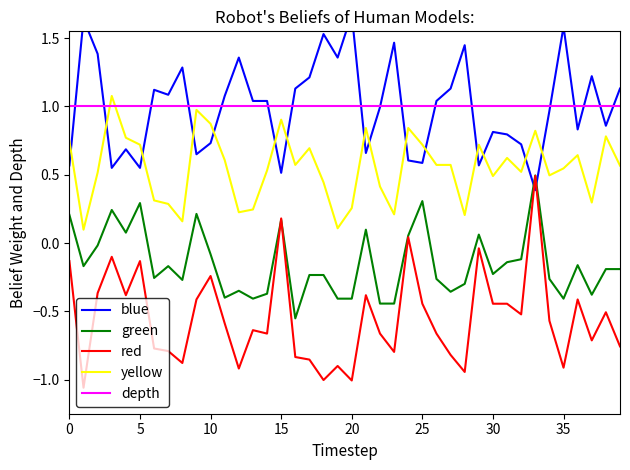

Reading left to right, what are all the values shown in this chart?

blue: 0.6	1.6	1.4	0.6	0.7	0.6	1.1	1.1	1.3	0.6	0.7	1.1	1.4	1.0	1.0	0.5	1.1	1.2	1.5	1.4	1.7	0.7	1.0	1.5	0.6	0.6	1.0	1.1	1.4	0.6	0.8	0.8	0.7	0.4	1.0	1.6	0.8	1.2	0.9	1.1
green: 0.2	-0.2	-0.0	0.2	0.1	0.3	-0.3	-0.2	-0.3	0.2	-0.1	-0.4	-0.3	-0.4	-0.4	0.2	-0.6	-0.2	-0.2	-0.4	-0.4	0.1	-0.4	-0.4	0.1	0.3	-0.3	-0.4	-0.3	0.1	-0.2	-0.1	-0.1	0.5	-0.3	-0.4	-0.2	-0.4	-0.2	-0.2
red: -0.1	-1.1	-0.4	-0.1	-0.4	-0.1	-0.8	-0.8	-0.9	-0.4	-0.2	-0.6	-0.9	-0.6	-0.7	0.2	-0.8	-0.9	-1.0	-0.9	-1.0	-0.4	-0.7	-0.8	0.0	-0.4	-0.7	-0.8	-0.9	-0.0	-0.4	-0.4	-0.5	0.5	-0.6	-0.9	-0.4	-0.7	-0.5	-0.8
yellow: 0.7	0.1	0.5	1.1	0.8	0.7	0.3	0.3	0.2	1.0	0.9	0.6	0.2	0.2	0.5	0.9	0.6	0.7	0.4	0.1	0.3	0.8	0.4	0.2	0.8	0.7	0.6	0.6	0.2	0.7	0.5	0.6	0.5	0.8	0.5	0.5	0.6	0.3	0.8	0.6
depth: 1.0	1.0	1.0	1.0	1.0	1.0	1.0	1.0	1.0	1.0	1.0	1.0	1.0	1.0	1.0	1.0	1.0	1.0	1.0	1.0	1.0	1.0	1.0	1.0	1.0	1.0	1.0	1.0	1.0	1.0	1.0	1.0	1.0	1.0	1.0	1.0	1.0	1.0	1.0	1.0